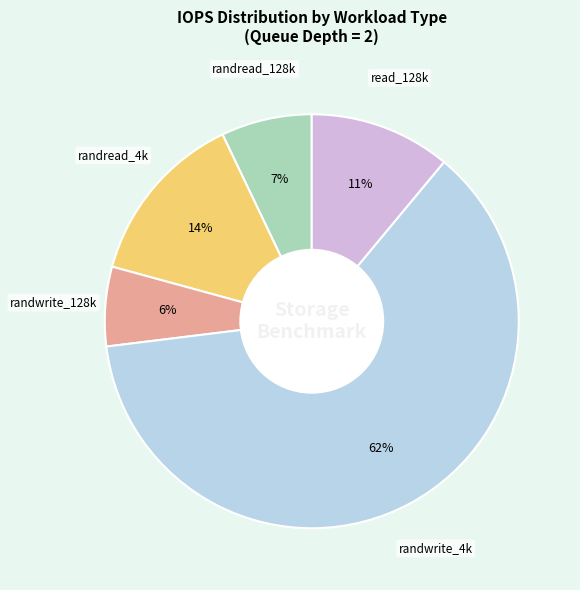

Is there any slice that represents more than half of the pie?

Yes